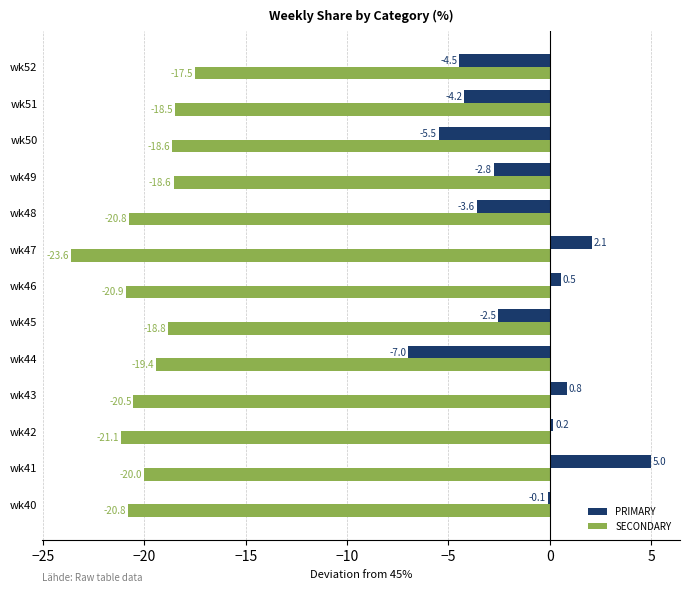

At which label is PRIMARY closest to 0?

wk40